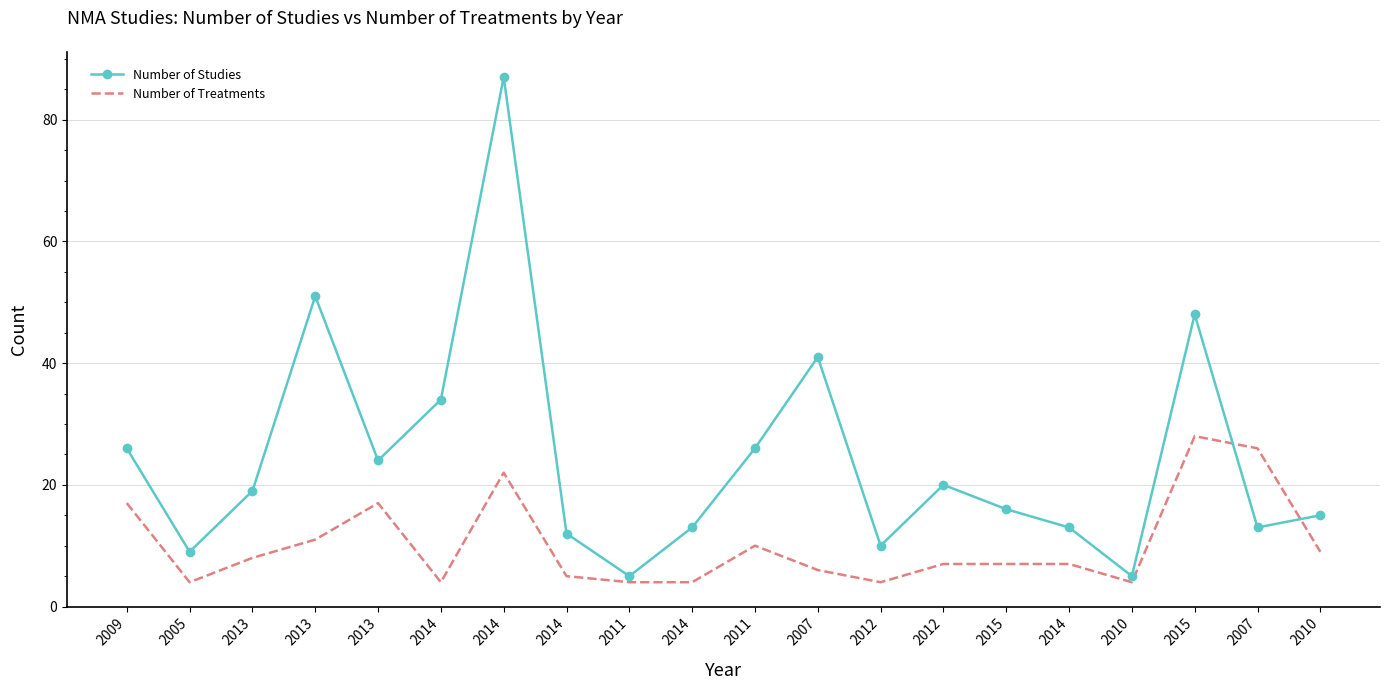

Reading left to right, list all the values displayed in this chart.

Number of Studies: 26	9	19	51	24	34	87	12	5	13	26	41	10	20	16	13	5	48	13	15
Number of Treatments: 17	4	8	11	17	4	22	5	4	4	10	6	4	7	7	7	4	28	26	9